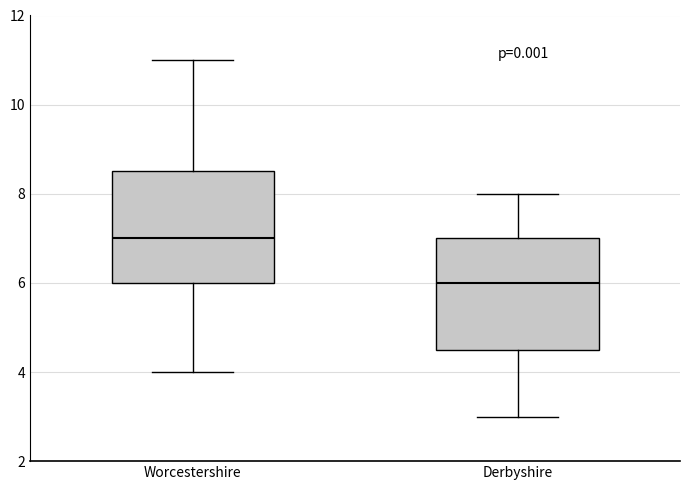

Which box's median line is the highest?

Worcestershire